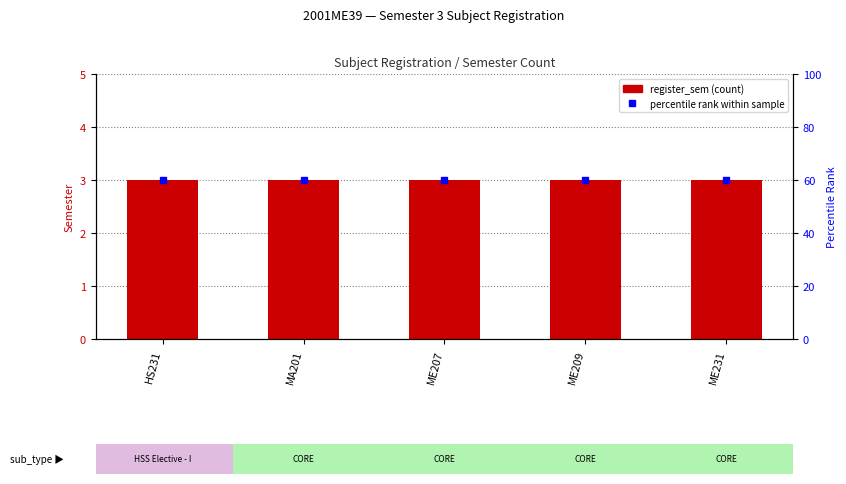

At how many categories does at least one series exceed 44?

5